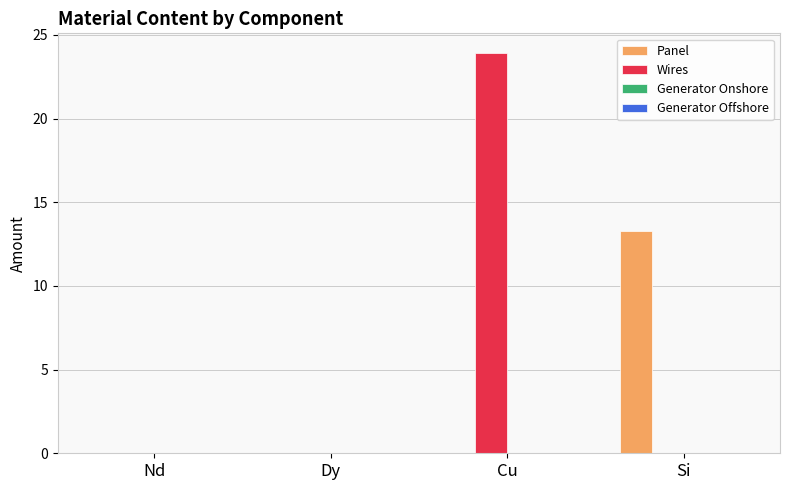

Between Cu and Si, which series saw the biggest shift?

Wires